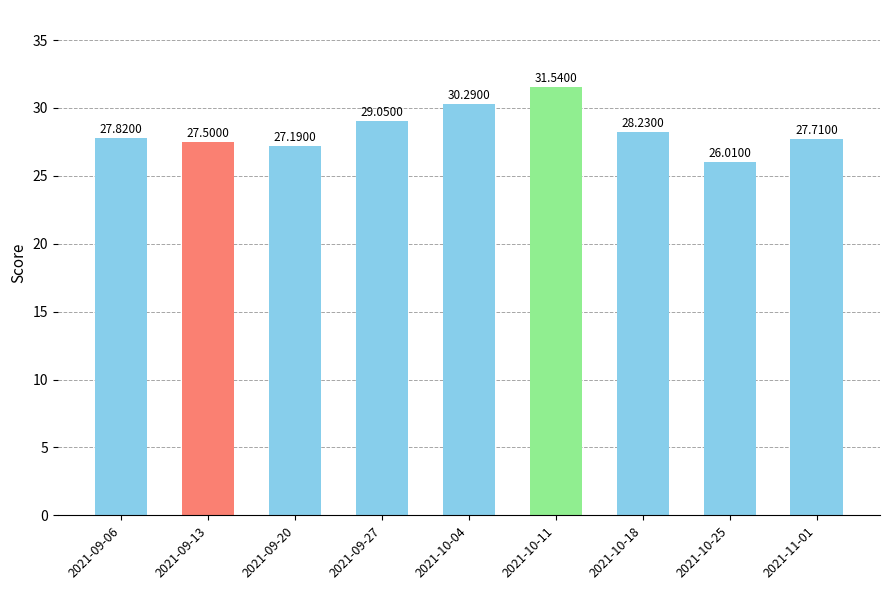

What is the greatest value displayed?

31.5